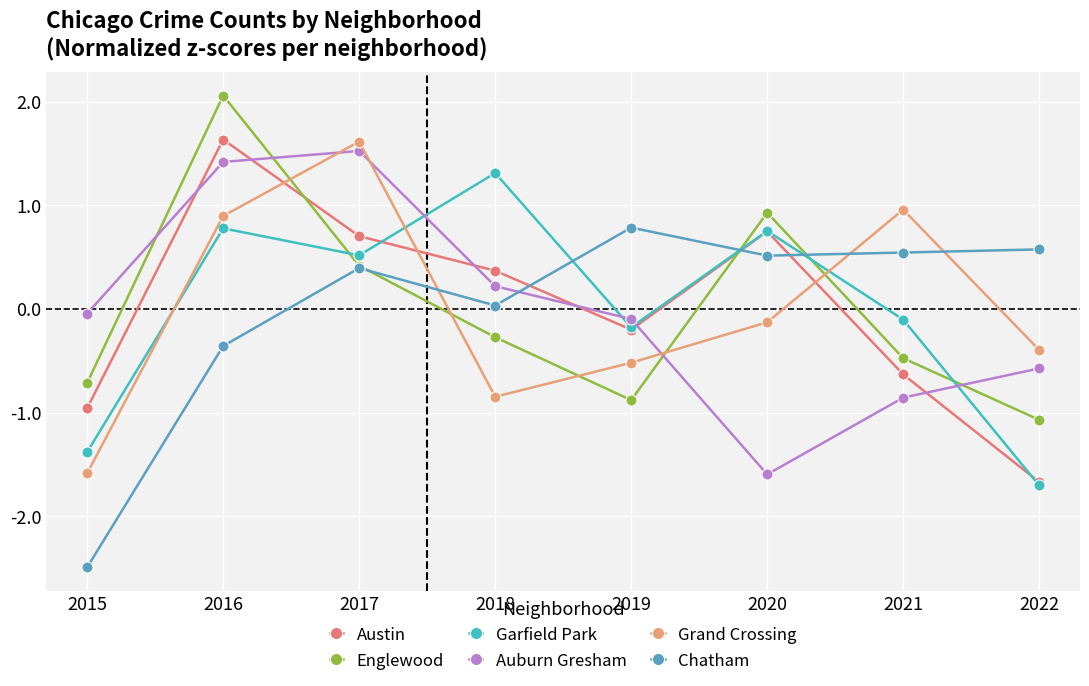

What is the total value across all series at 2021?

-0.6